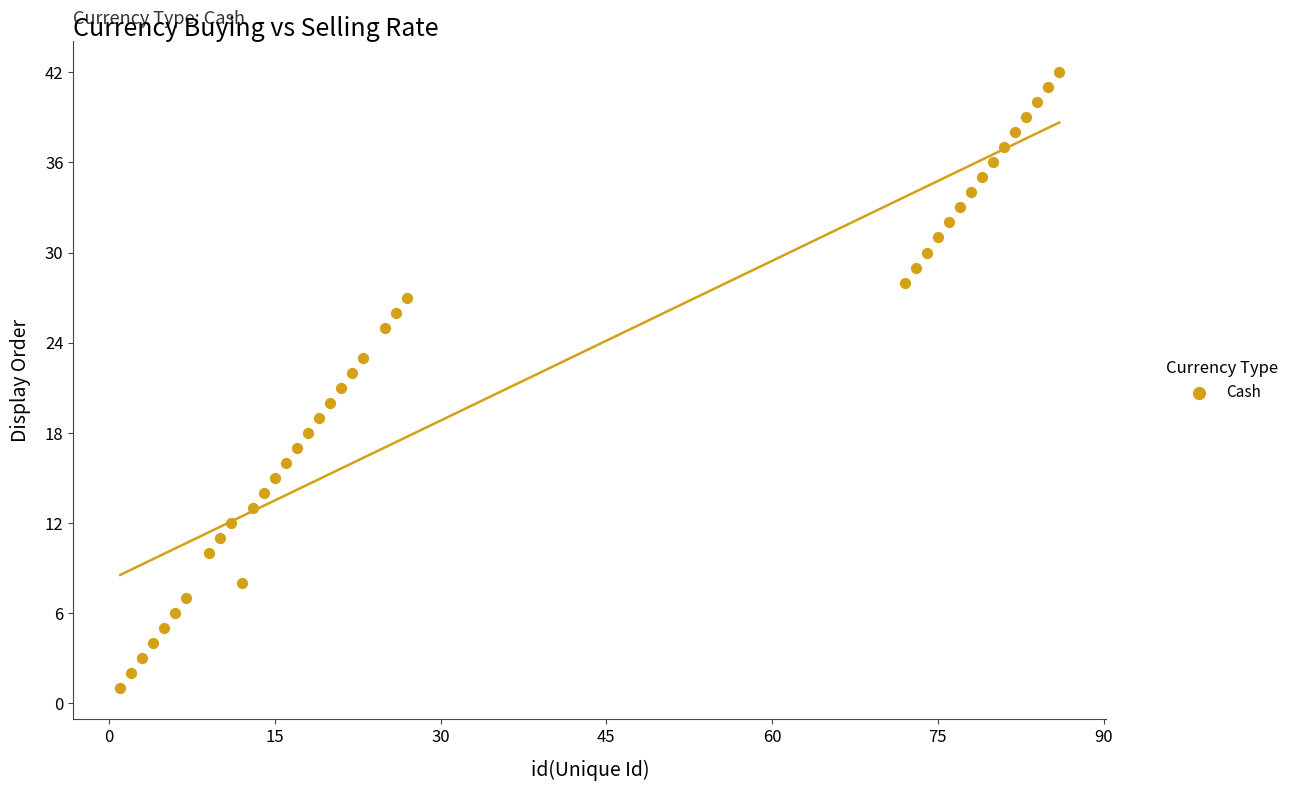

What is the range of X values (max minus min)?

85